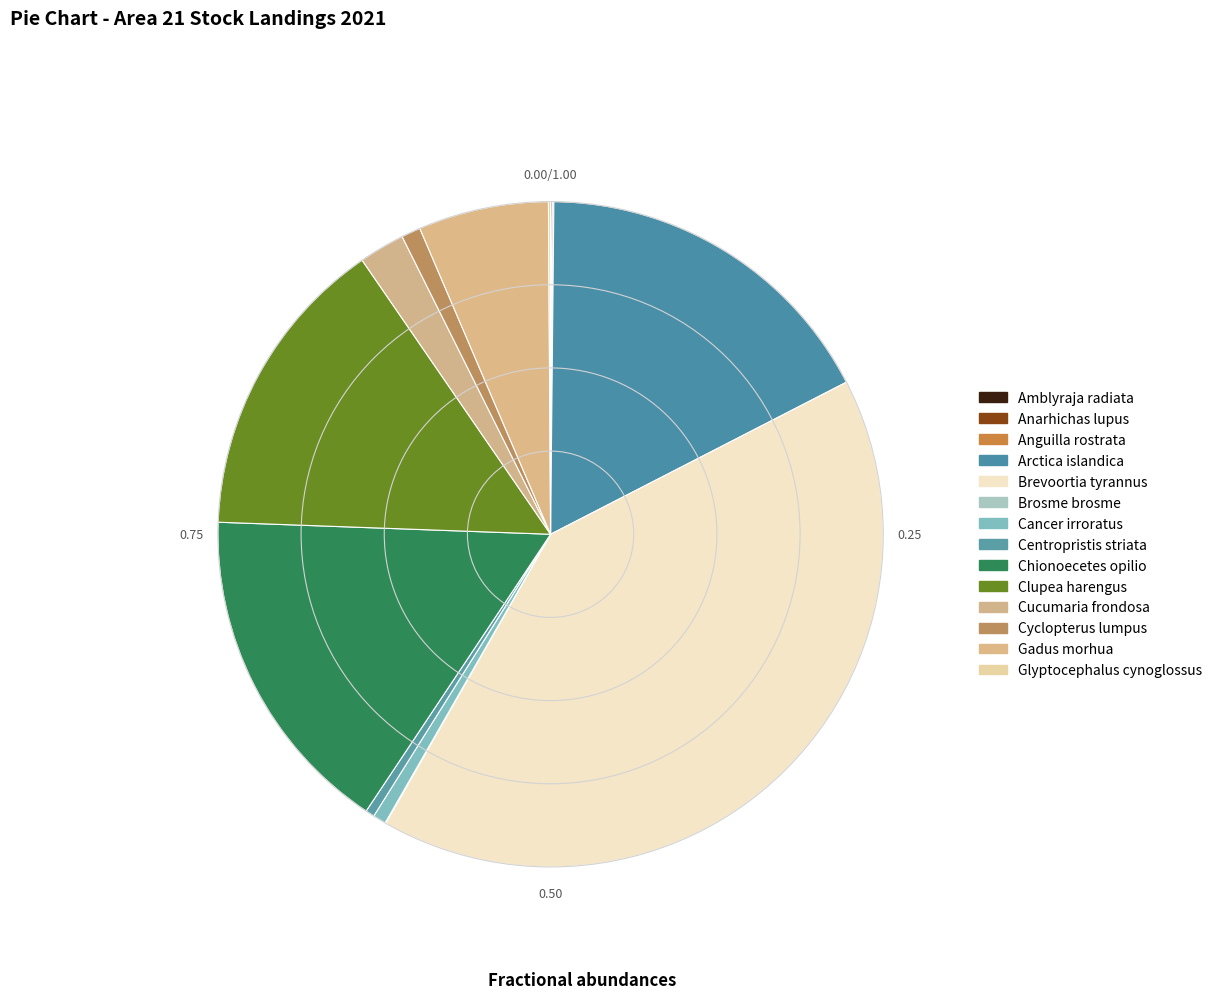

Count the number of slices in the pie.

14